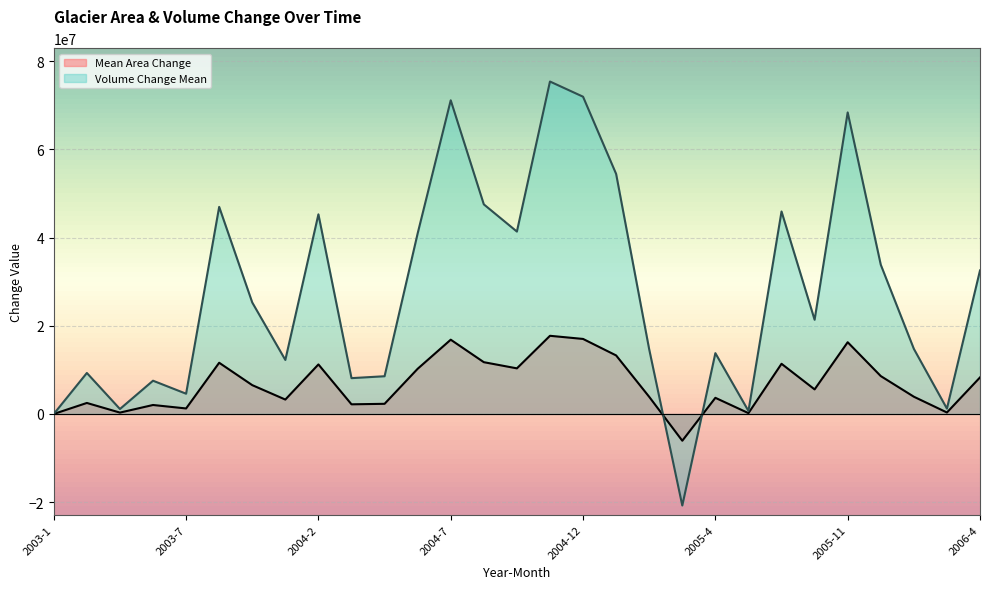

At 2004-10, list the series in order from largest to smallest.

Volume Change Mean, Mean Area Change